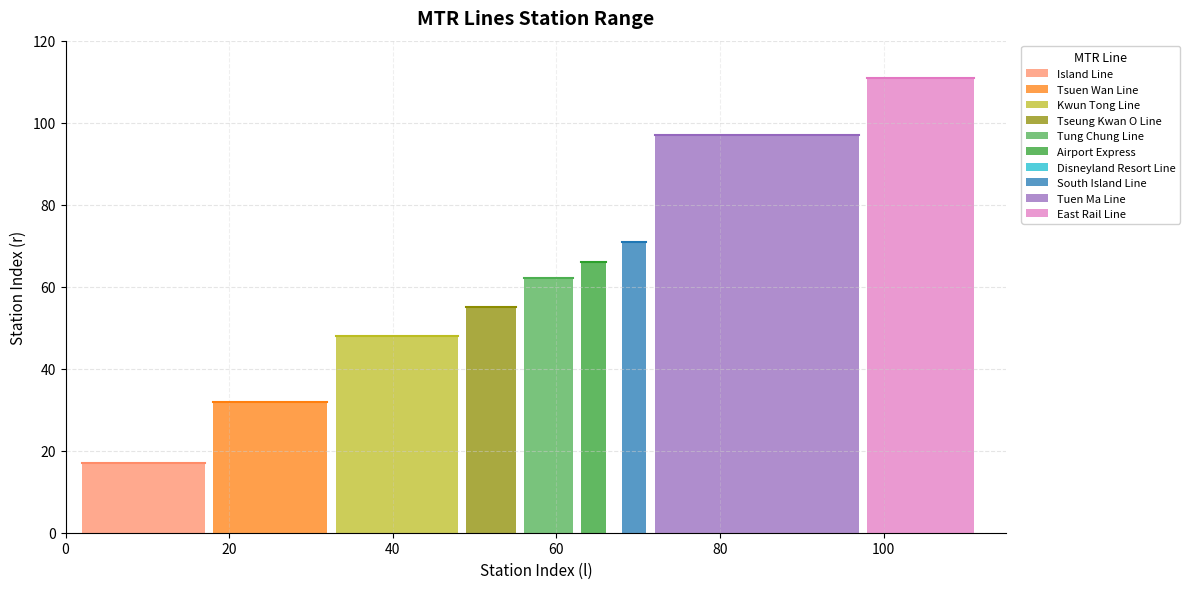

At which category does the chart reach its minimum across all series?

Island Line